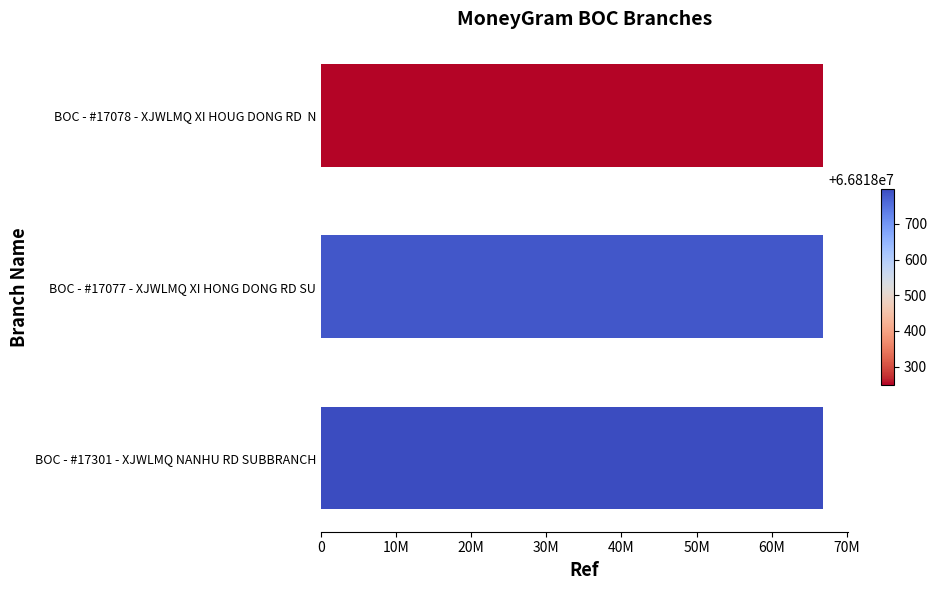

At which label is the value closest to 66818524?

BOC - #17077 - XJWLMQ XI HONG DONG RD SU